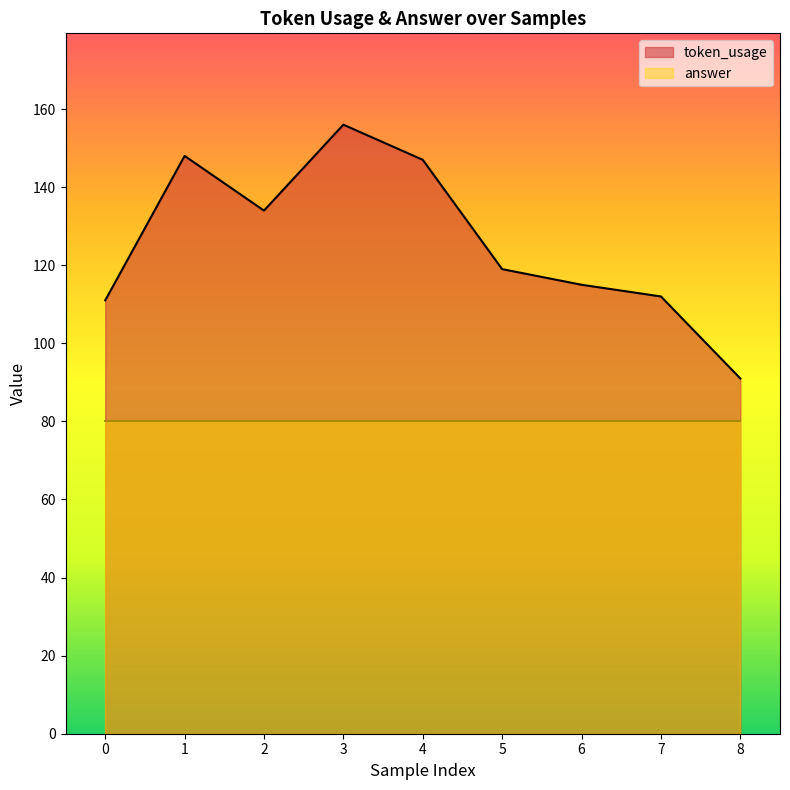

Count the number of data series in this chart.

2